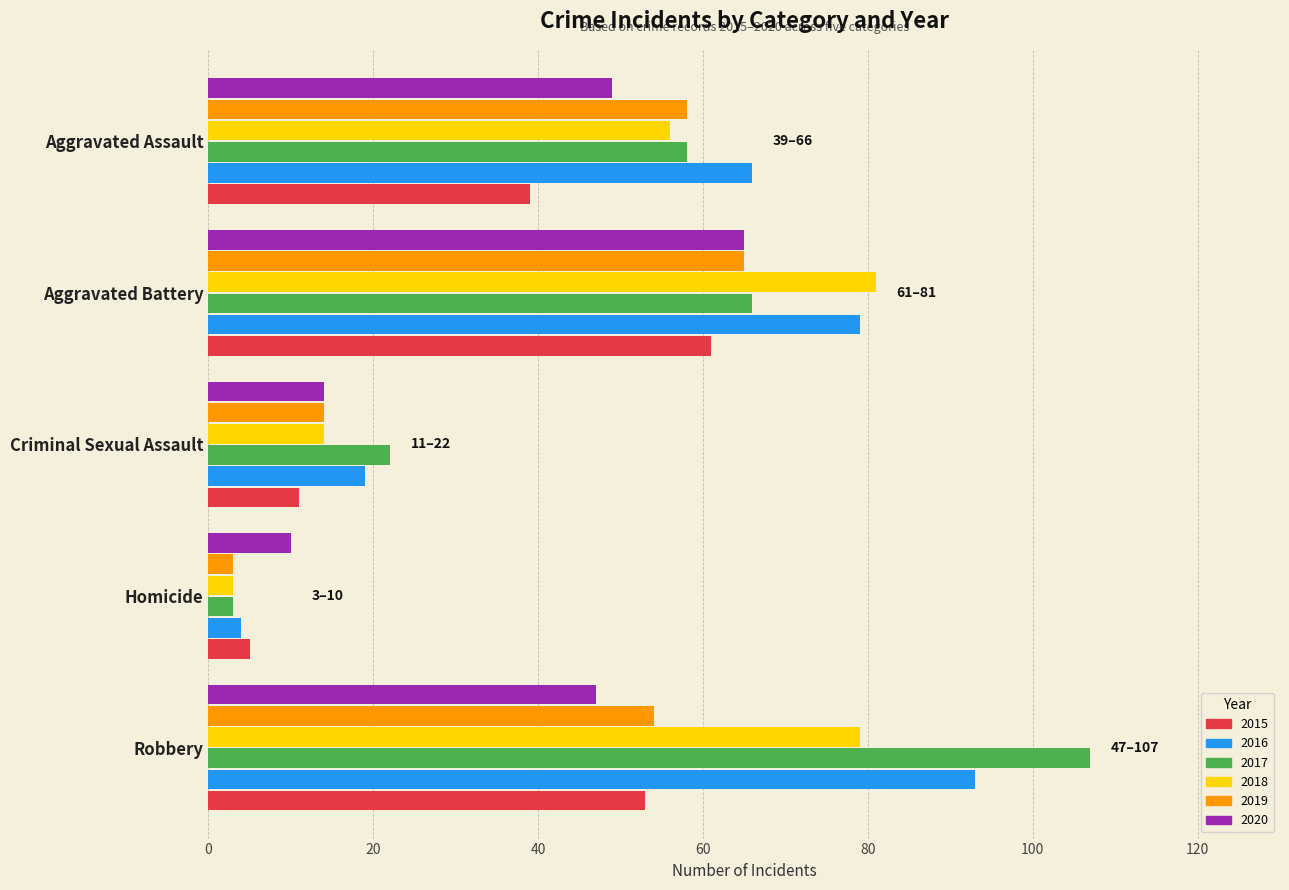

Rank the categories by 2018 value from lowest to highest.

Homicide, Criminal Sexual Assault, Aggravated Assault, Robbery, Aggravated Battery